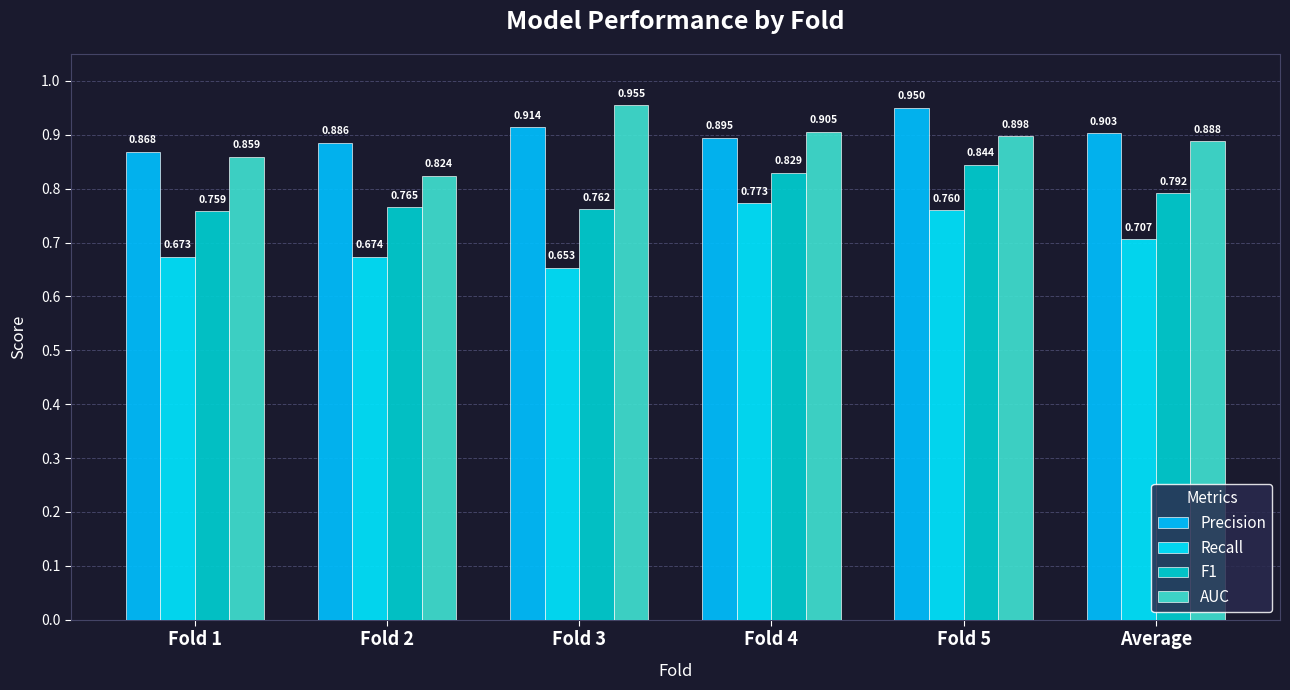

Count the number of data series in this chart.

4